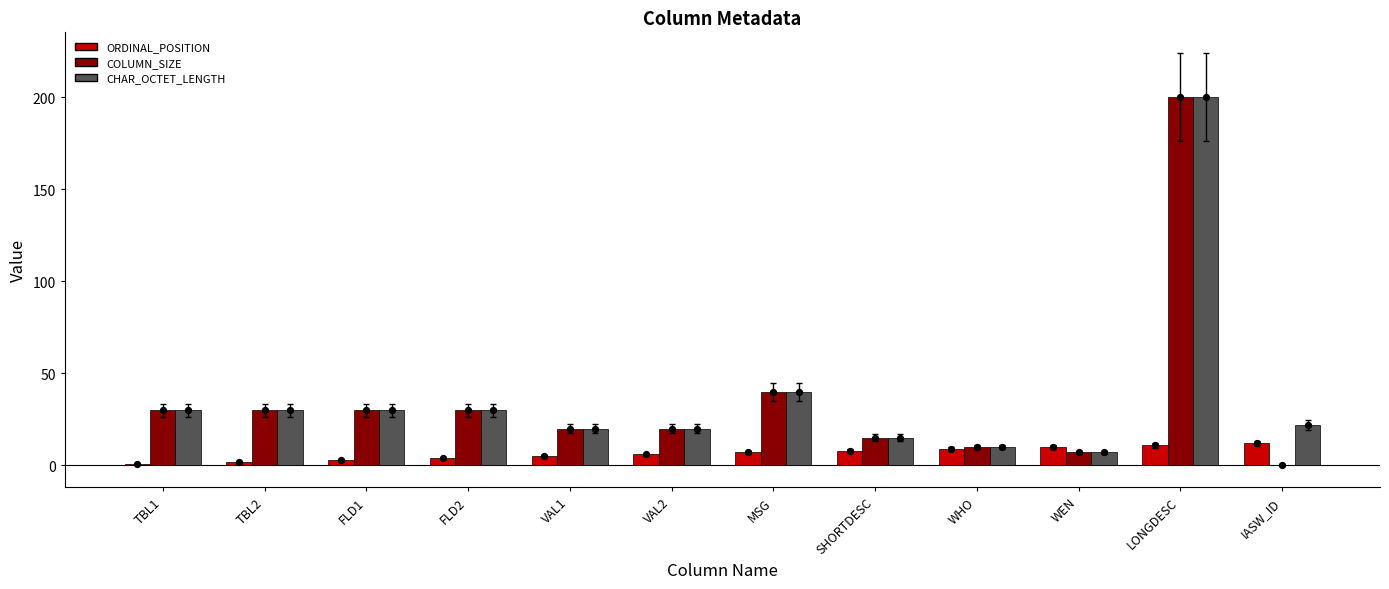

At which category is the sum across all series the highest?

LONGDESC